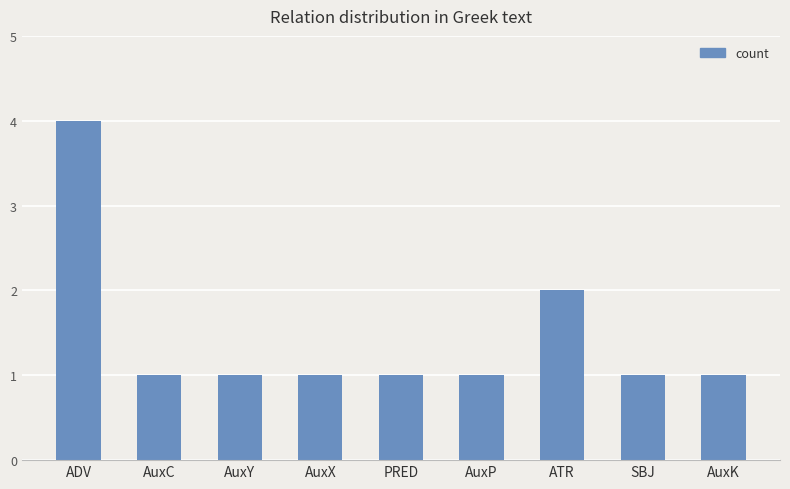

Which label corresponds to the largest value in the chart?

ADV